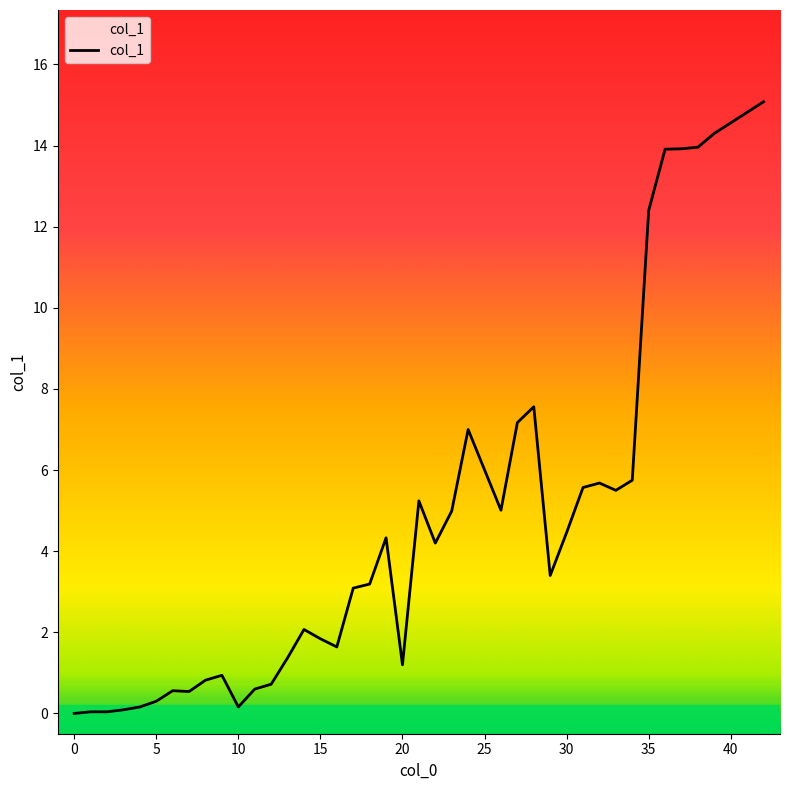

How many lines are shown in the chart?

1